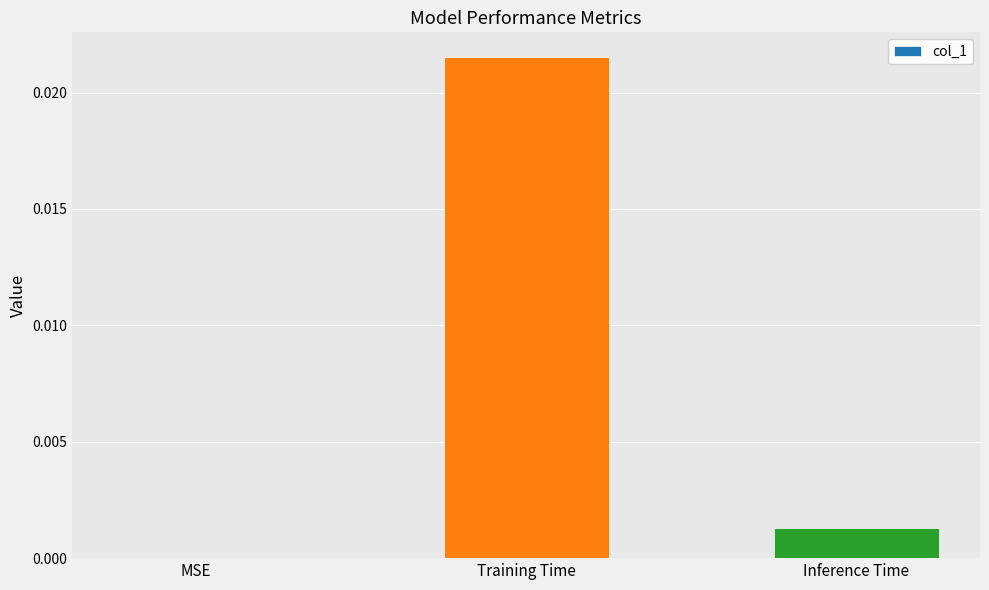

Where is the data nearest to the value 0?

MSE